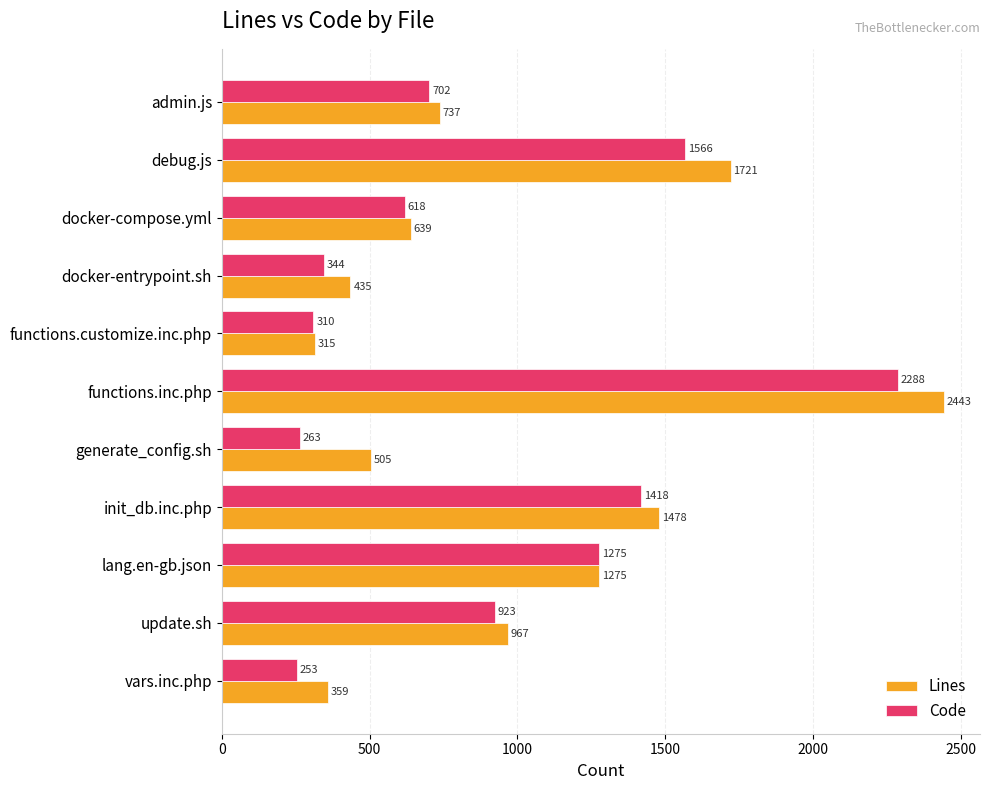

The Code series shows 310 at functions.customize.inc.php. True or false?

True